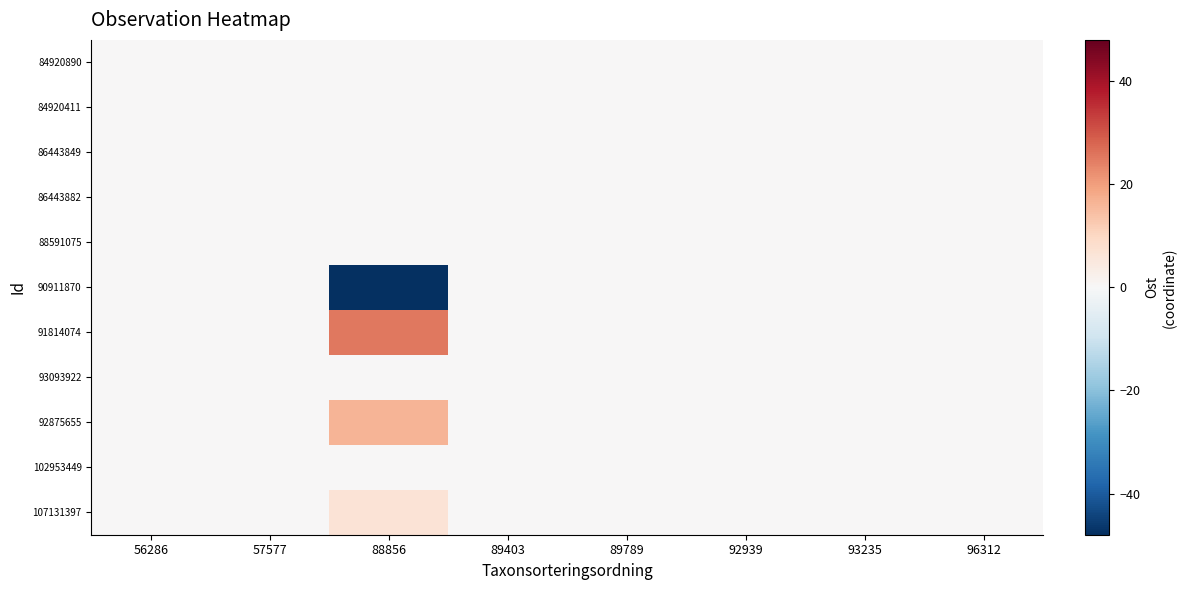

Reading right to left, transcribe all the data shown in this chart.

row_0: 96312=0.0	93235=0.0	92939=0.0	89789=0.0	89403=0.0	88856=0.0	57577=0.0	56286=0.0
row_1: 96312=0.0	93235=0.0	92939=0.0	89789=0.0	89403=0.0	88856=0.0	57577=0.0	56286=0.0
row_2: 96312=0.0	93235=0.0	92939=0.0	89789=0.0	89403=0.0	88856=0.0	57577=0.0	56286=0.0
row_3: 96312=0.0	93235=0.0	92939=0.0	89789=0.0	89403=0.0	88856=0.0	57577=0.0	56286=0.0
row_4: 96312=0.0	93235=0.0	92939=0.0	89789=0.0	89403=0.0	88856=0.0	57577=0.0	56286=0.0
row_5: 96312=0.0	93235=0.0	92939=0.0	89789=0.0	89403=0.0	88856=-48.0	57577=0.0	56286=0.0
row_6: 96312=0.0	93235=0.0	92939=0.0	89789=0.0	89403=0.0	88856=25.4	57577=0.0	56286=0.0
row_7: 96312=0.0	93235=0.0	92939=0.0	89789=0.0	89403=0.0	88856=0.0	57577=0.0	56286=0.0
row_8: 96312=0.0	93235=0.0	92939=0.0	89789=0.0	89403=0.0	88856=16.2	57577=0.0	56286=0.0
row_9: 96312=0.0	93235=0.0	92939=0.0	89789=0.0	89403=0.0	88856=0.0	57577=0.0	56286=0.0
row_10: 96312=0.0	93235=0.0	92939=0.0	89789=0.0	89403=0.0	88856=6.4	57577=0.0	56286=0.0